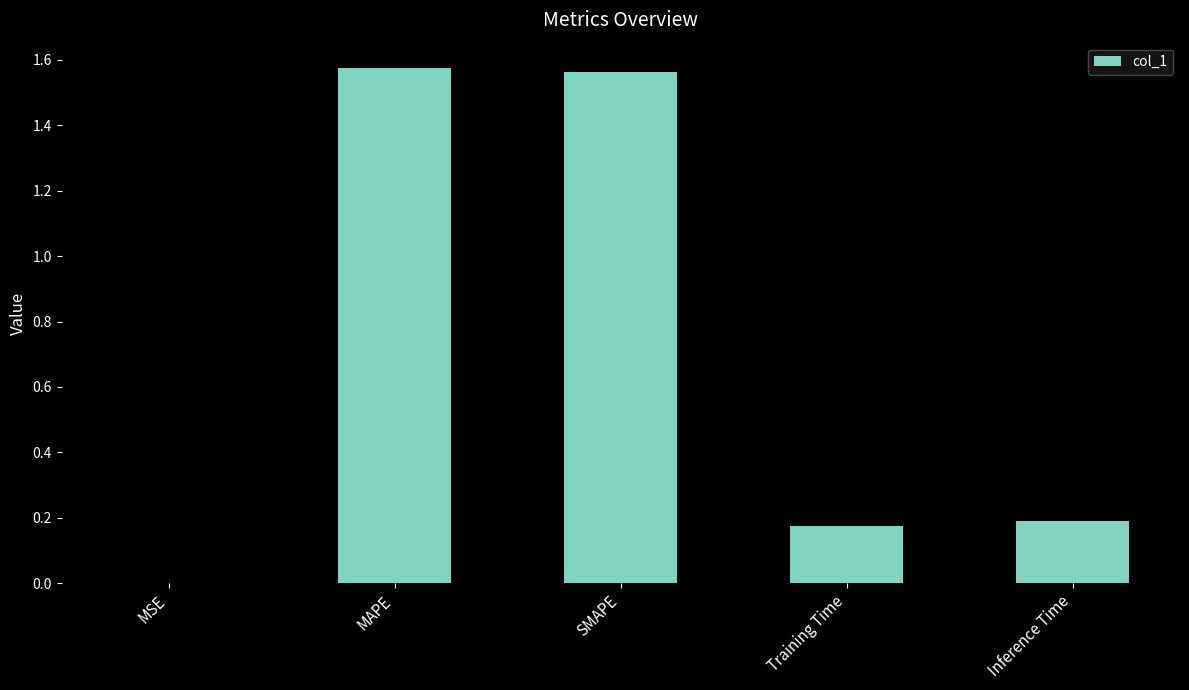

What is the change in value from MAPE to Training Time?

-1.4